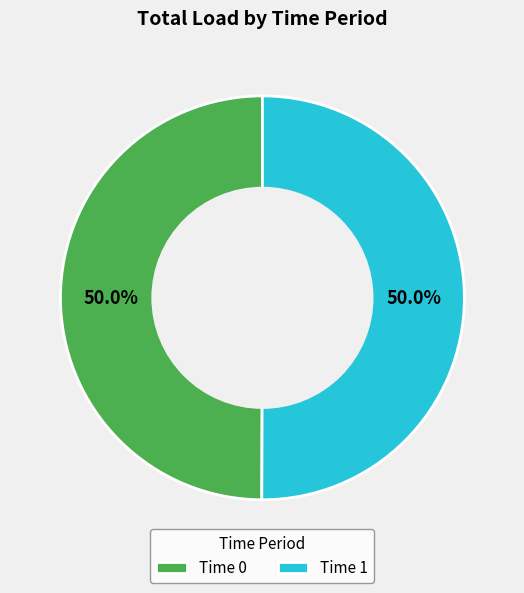

Combined, what portion of the pie is Time 0 and Time 1?

100.0%